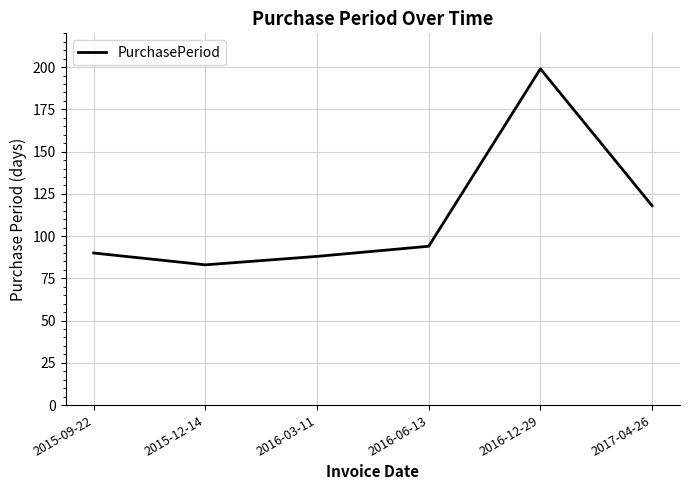

What position from the right is 2015-09-22?

6